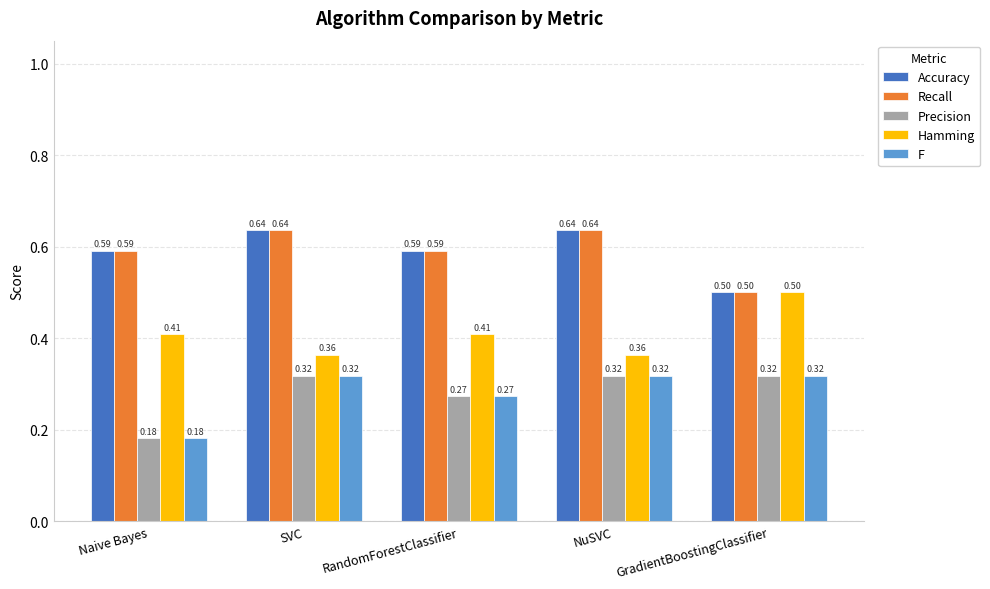

At which label is F closest to 0?

Naive Bayes